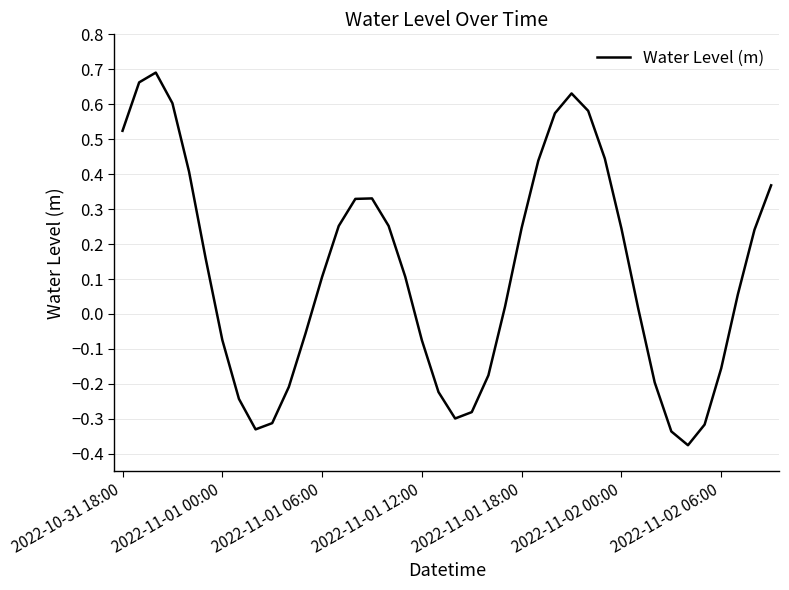

What is the difference between the maximum and minimum values?

1.1